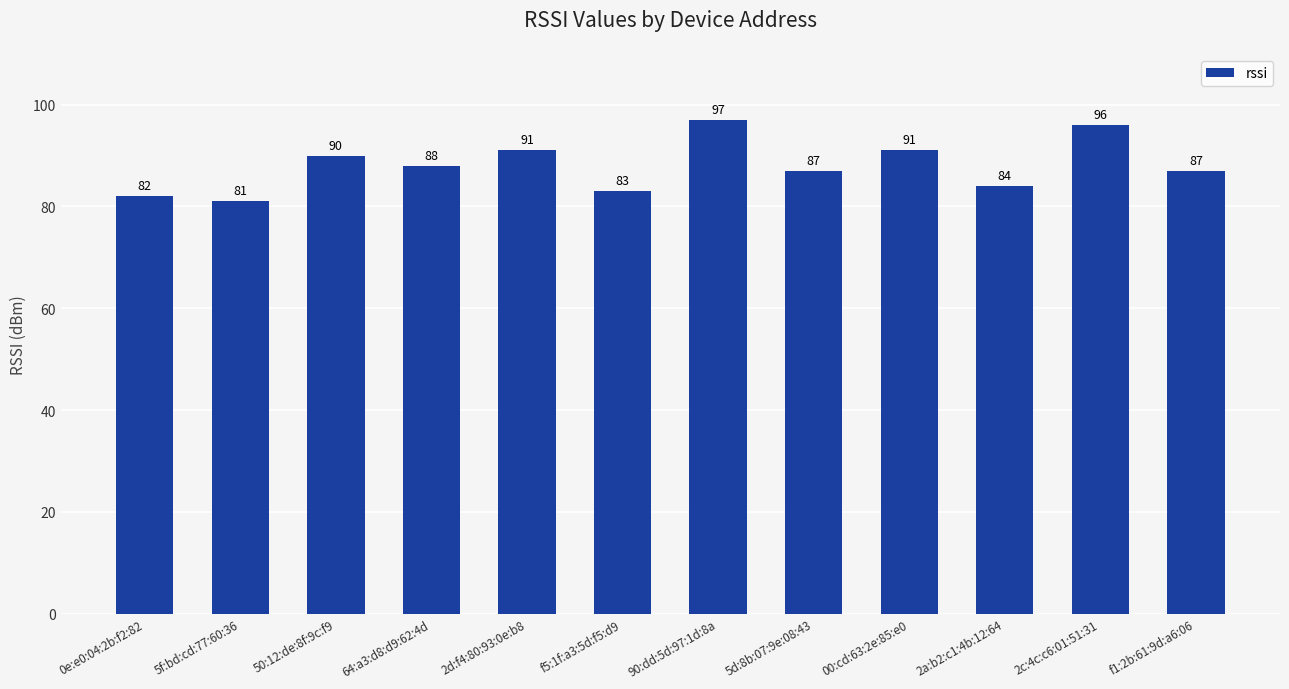

Reading left to right, what are all the values shown in this chart?

82	81	90	88	91	83	97	87	91	84	96	87